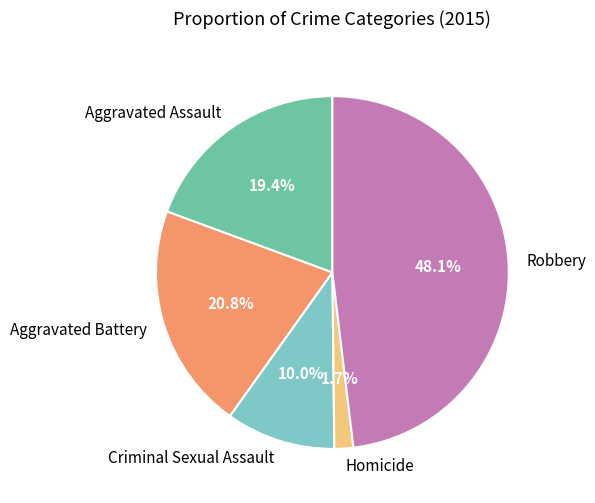

How many slices are in this pie chart?

5